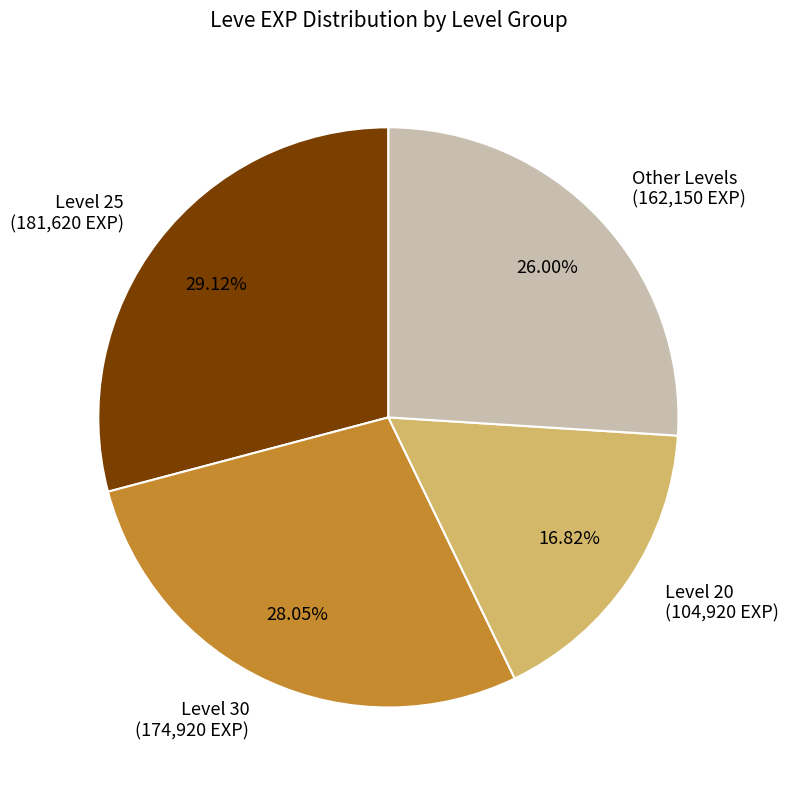

Which slice is the largest?

Level 25 (181,620 EXP)